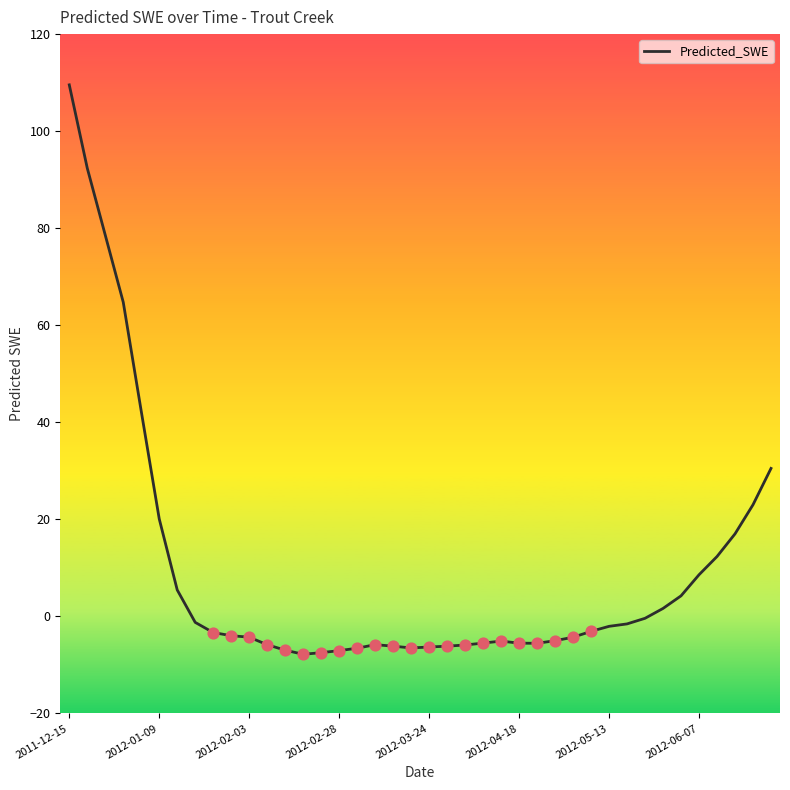

What is the smallest value displayed?

-7.8